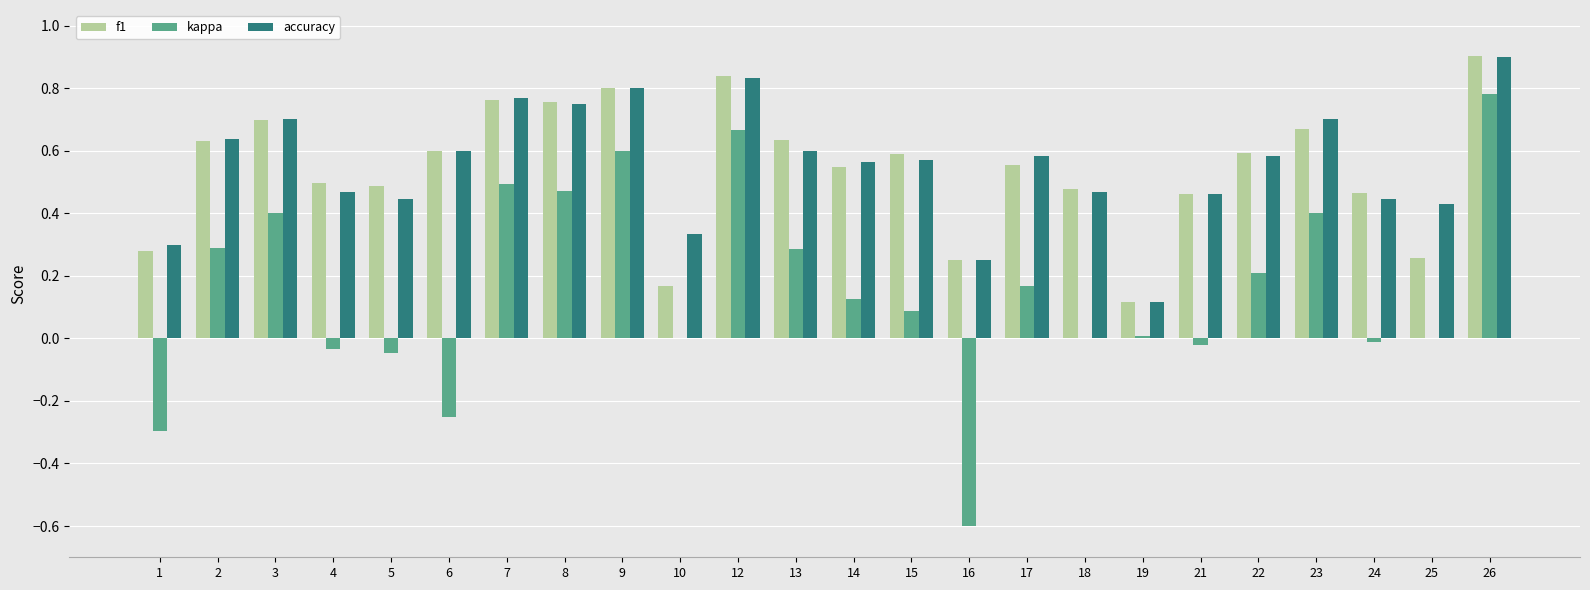

What is the maximum value shown in the chart?

0.9